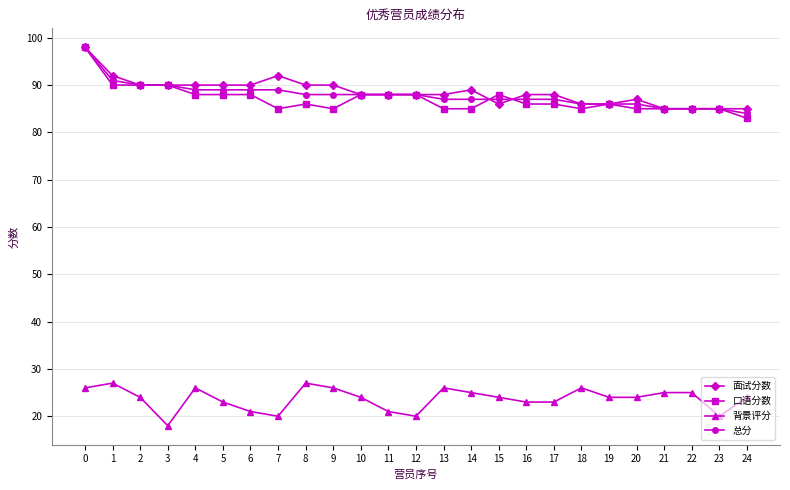

At which category does the chart reach its minimum across all series?

3